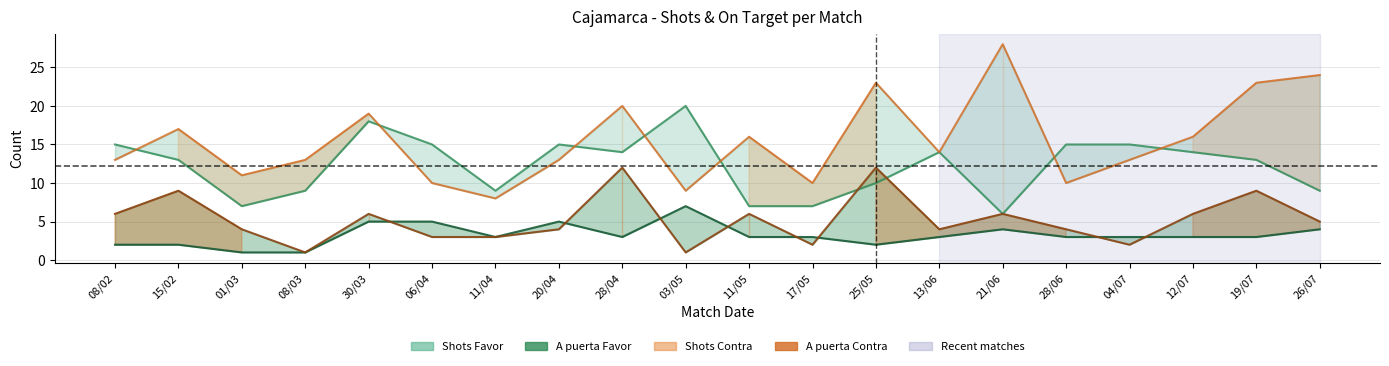

Reading right to left, extract all data points from this chart.

Shots Favor: 9	13	14	15	15	6	14	10	7	7	20	14	15	9	15	18	9	7	13	15
Shots Contra: 24	23	16	13	10	28	14	23	10	16	9	20	13	8	10	19	13	11	17	13
A puerta Favor: 4	3	3	3	3	4	3	2	3	3	7	3	5	3	5	5	1	1	2	2
A puerta Contra: 5	9	6	2	4	6	4	12	2	6	1	12	4	3	3	6	1	4	9	6